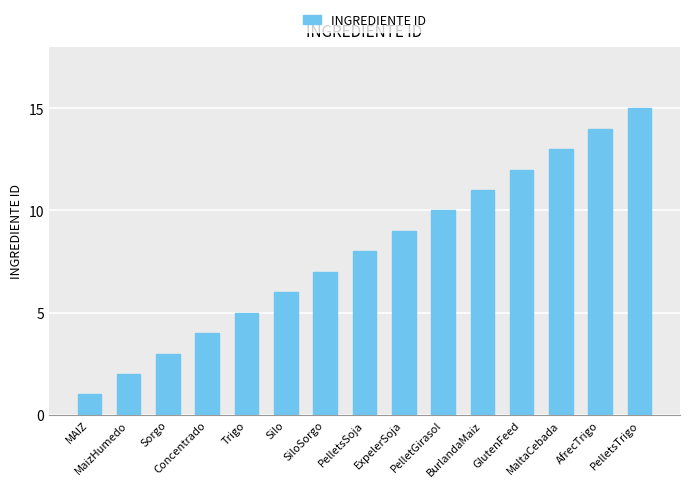

Rank the categories by value from lowest to highest.

MAIZ, MaizHumedo, Sorgo, Concentrado, Trigo, Silo, SiloSorgo, PelletsSoja, ExpelerSoja, PelletGirasol, BurlandaMaiz, GlutenFeed, MaltaCebada, AfrecTrigo, PelletsTrigo